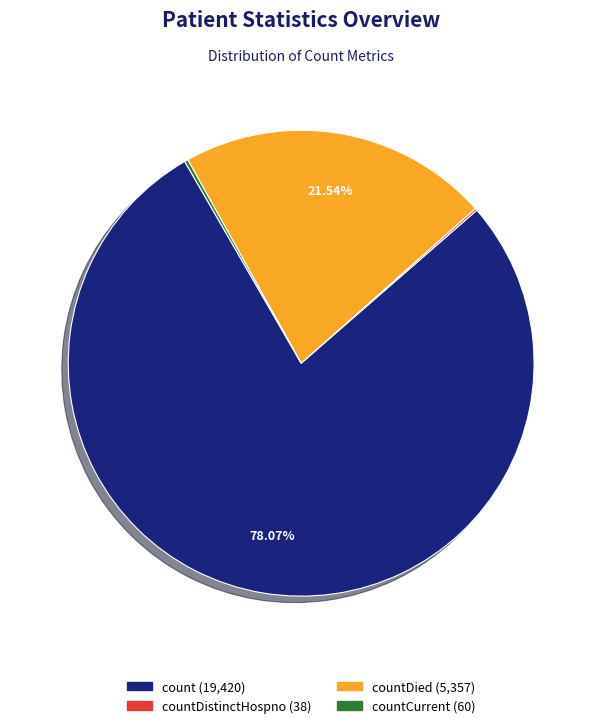

Is there a majority slice in this chart?

Yes